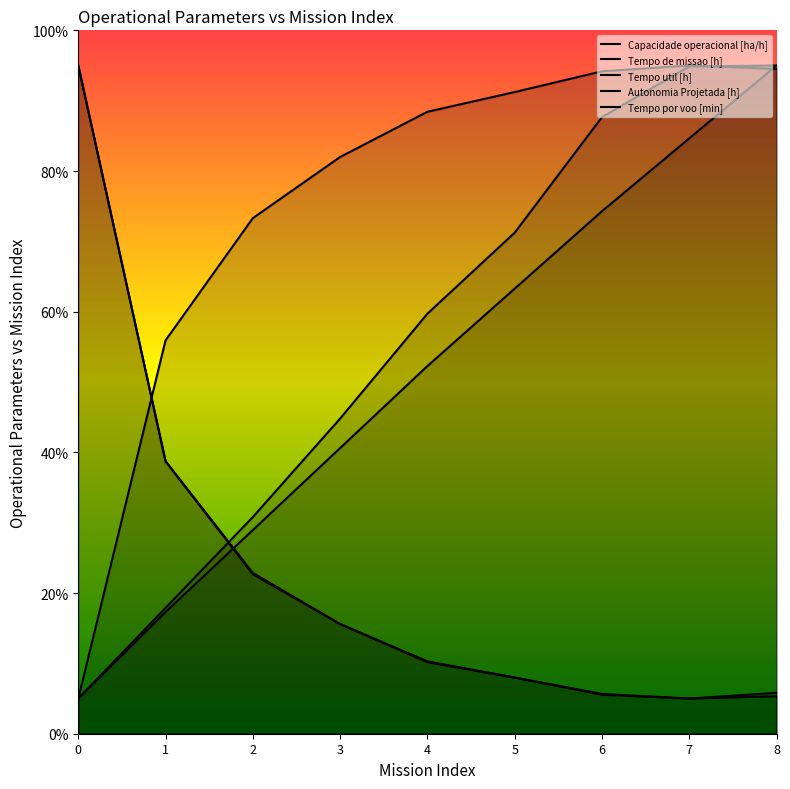

At which category is the sum across all series the highest?

8